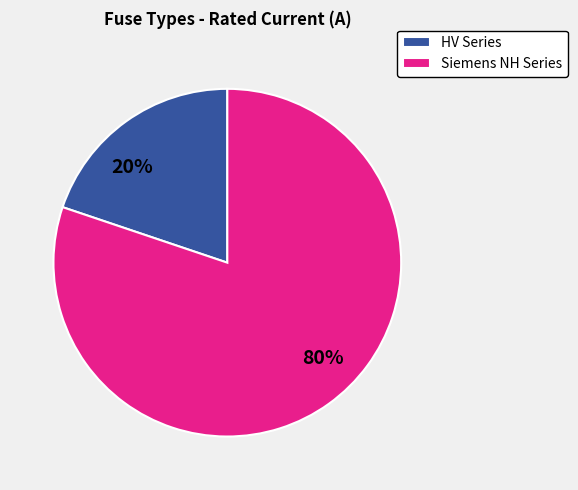

Does Siemens NH Series account for over 50% of the chart?

Yes